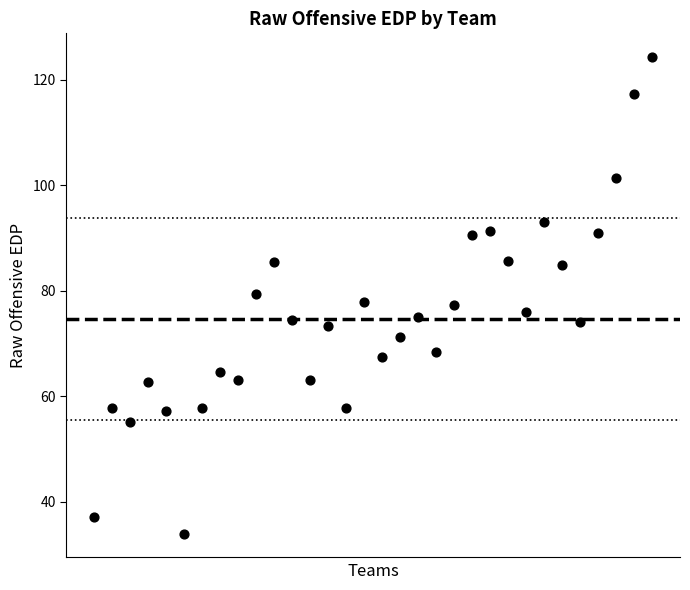

What is the range of Y values (max minus min)?

90.3